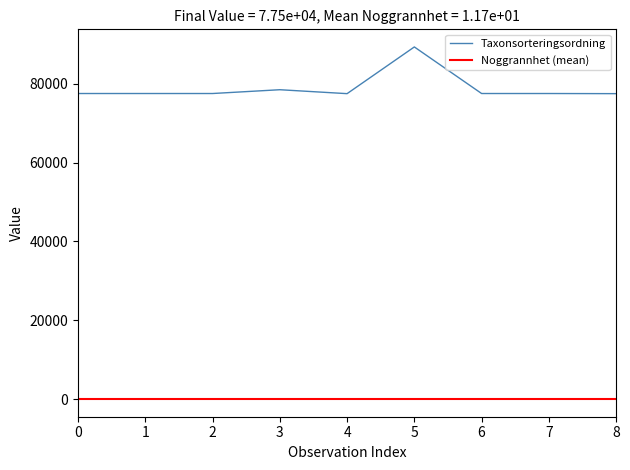

What is the lowest value of the Taxonsorteringsordning series?

77506